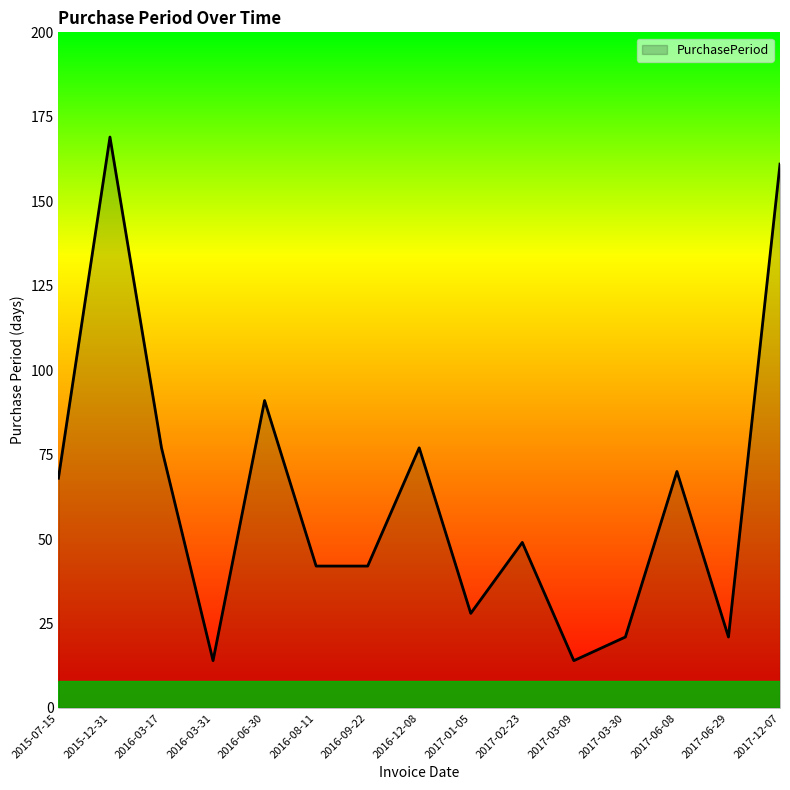

Between 2016-06-30 and 2017-02-23, which is larger?

2016-06-30